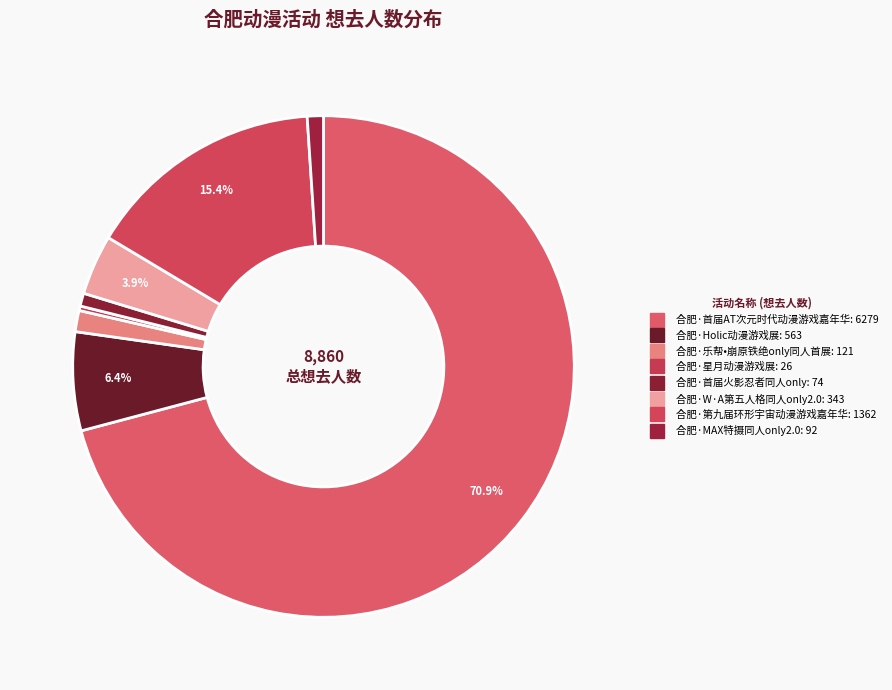

To the nearest percent, what is the difference between the 合肥·首届火影忍者同人only and 合肥·W·A第五人格同人only2.0 slice percentages?

3%